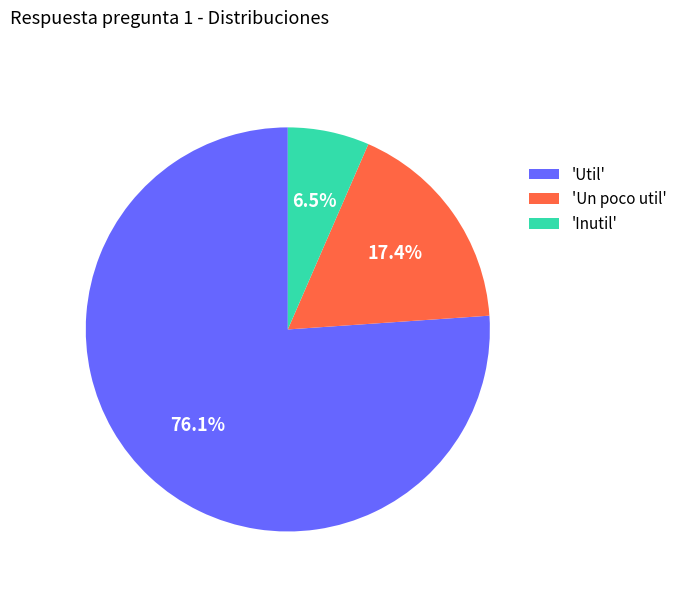

Which category has the smallest portion of the pie?

'Inutil'